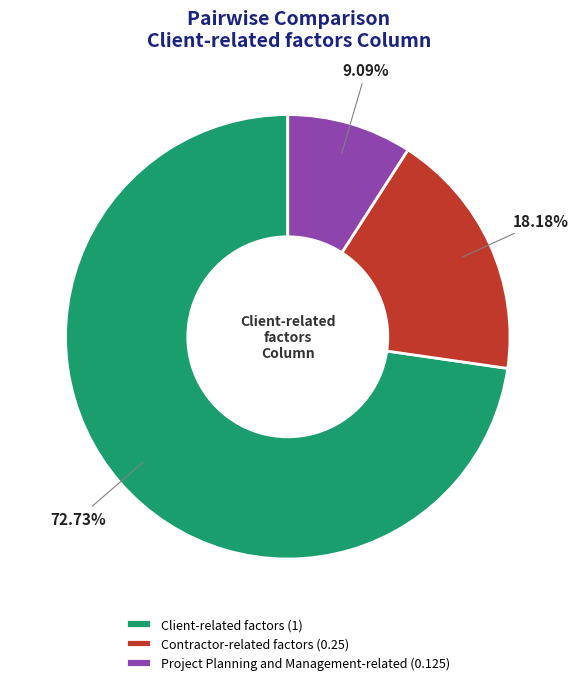

How many segments does this pie chart have?

3